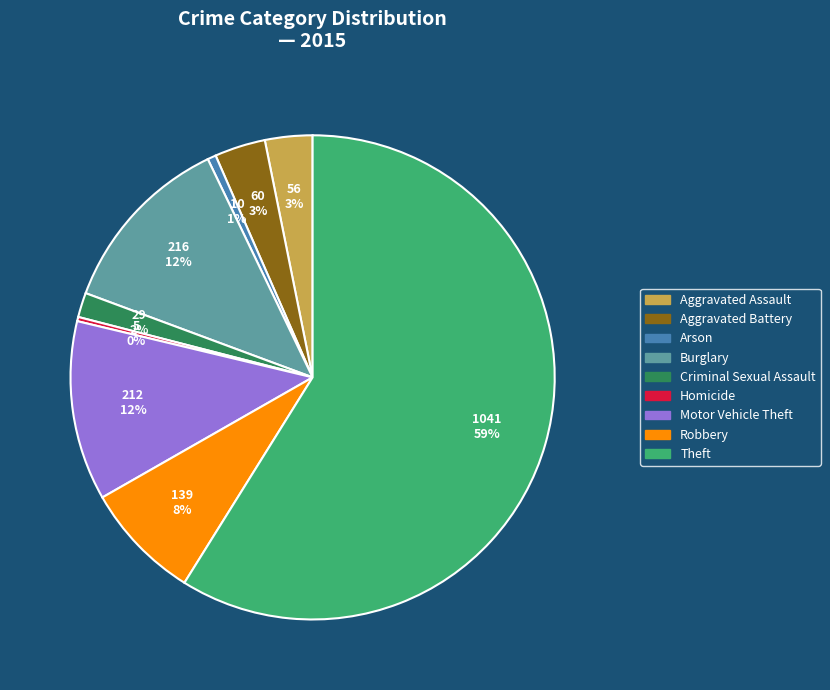

Count the number of slices in the pie.

9